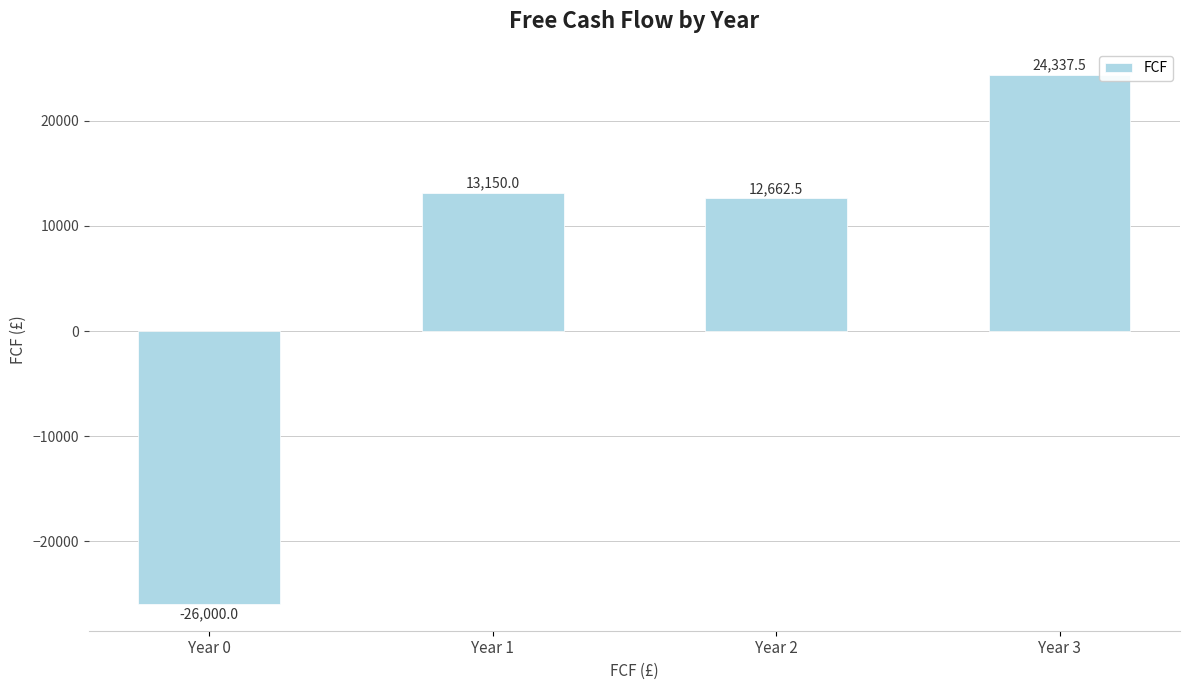

How many values are below 13150?

2